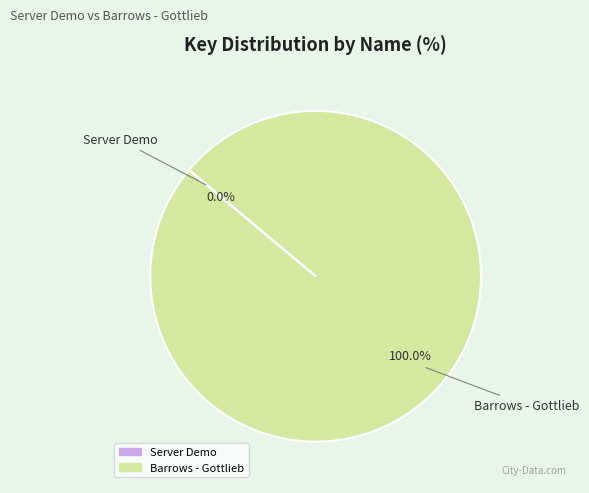

What percentage is the Barrows - Gottlieb slice, to the nearest percent?

100%